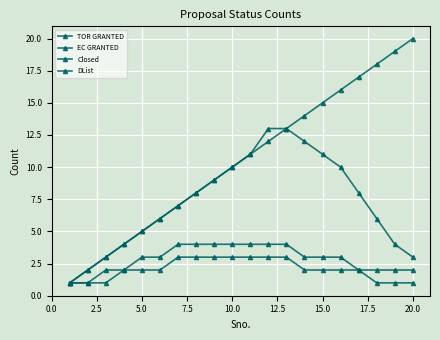

Count the number of categories in the chart.

20